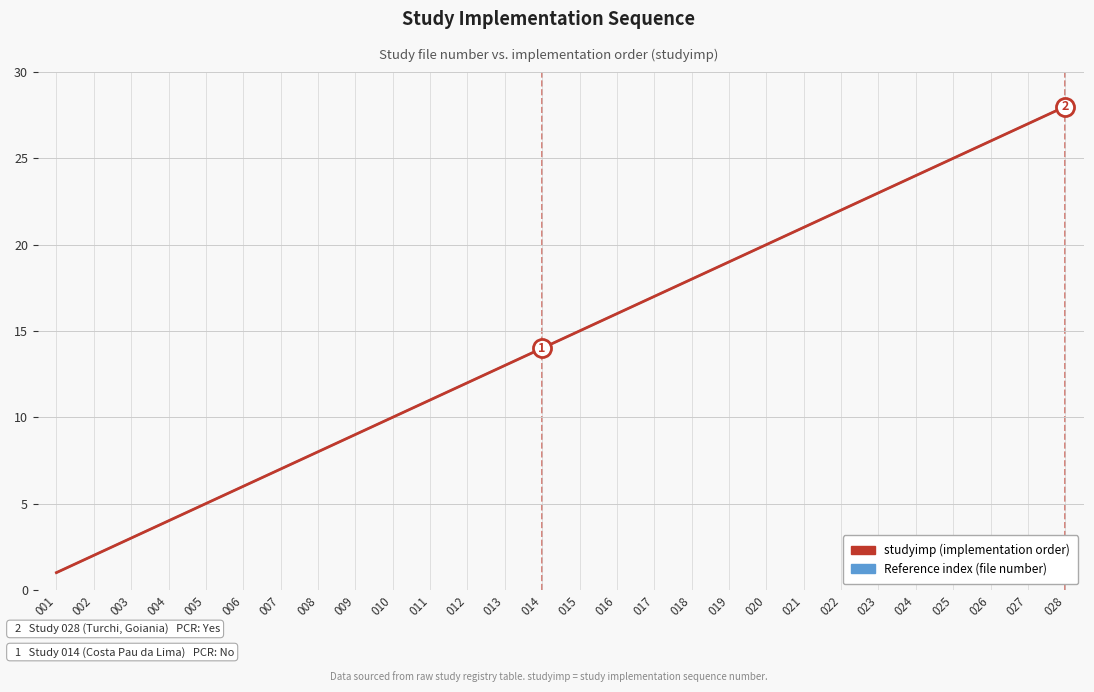

Does the chart display data point markers on the line(s)?

No